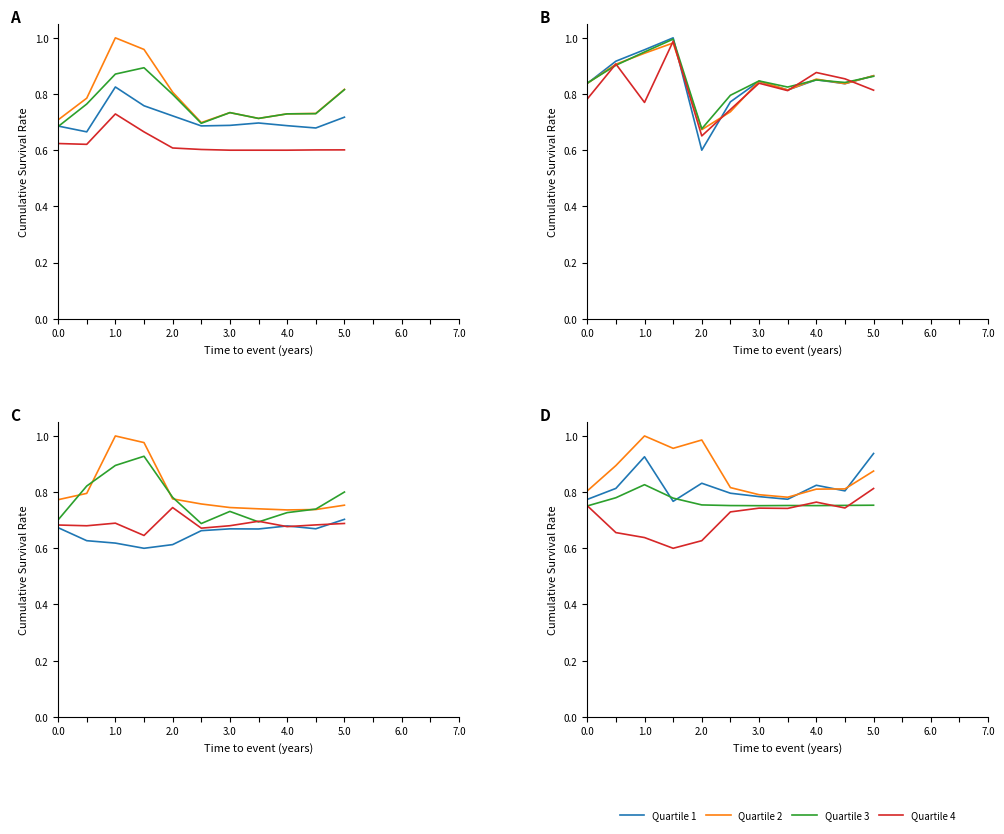

What are all the series names shown in the legend?

Quartile 1, Quartile 2, Quartile 3, Quartile 4